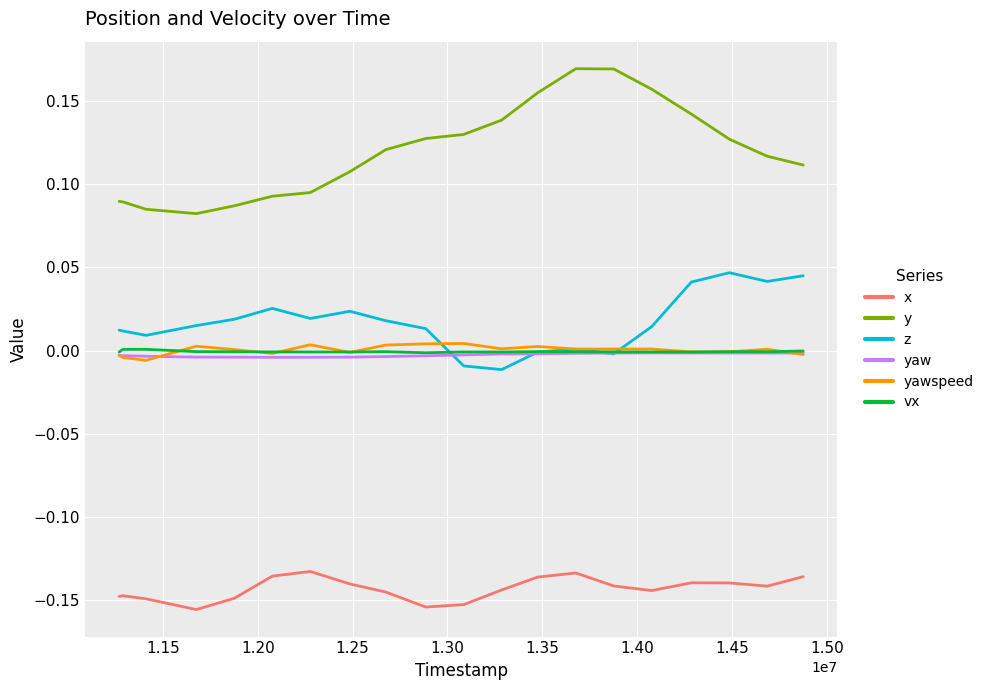

Which series has the largest total across all categories?

y